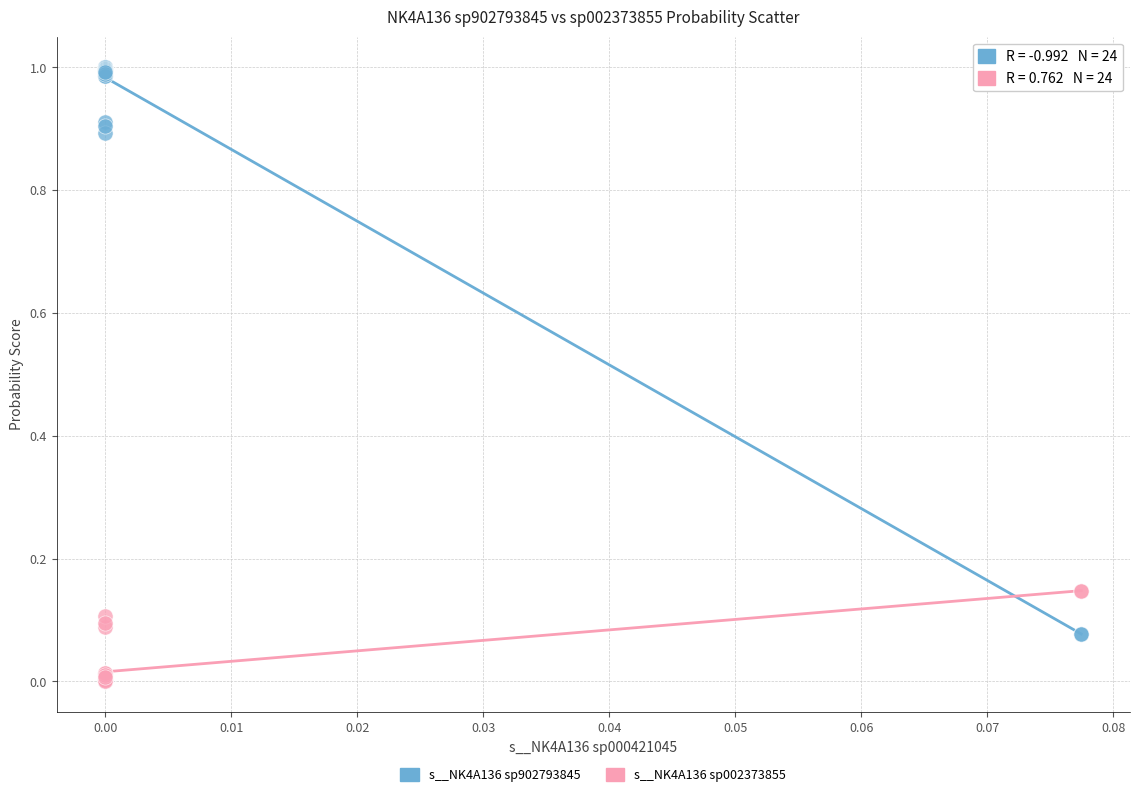

Which series contains the highest Y value?

s__NK4A136 sp902793845